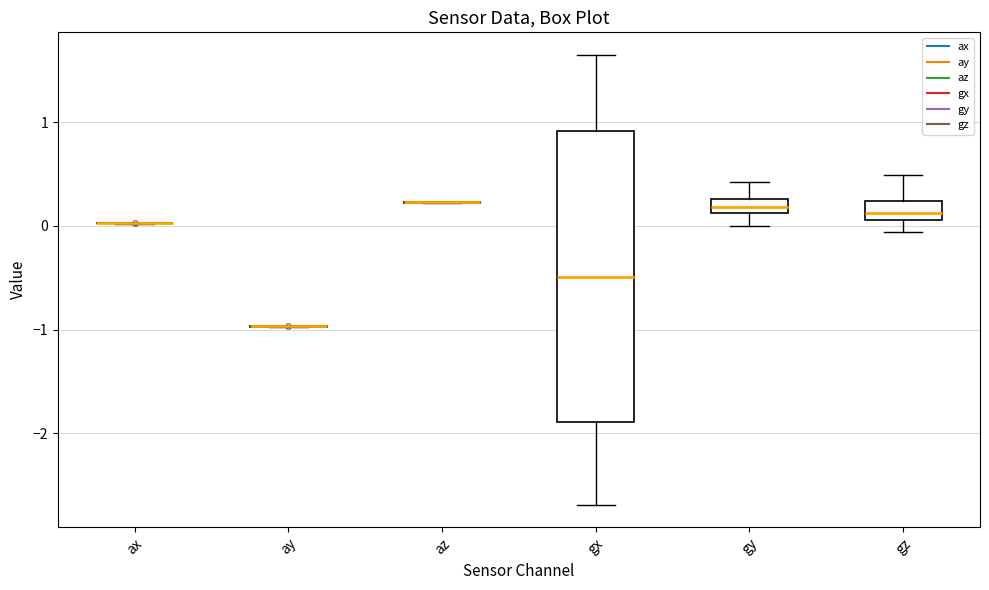

Comparing the boxes themselves (not the whiskers), which one is the tallest?

gx